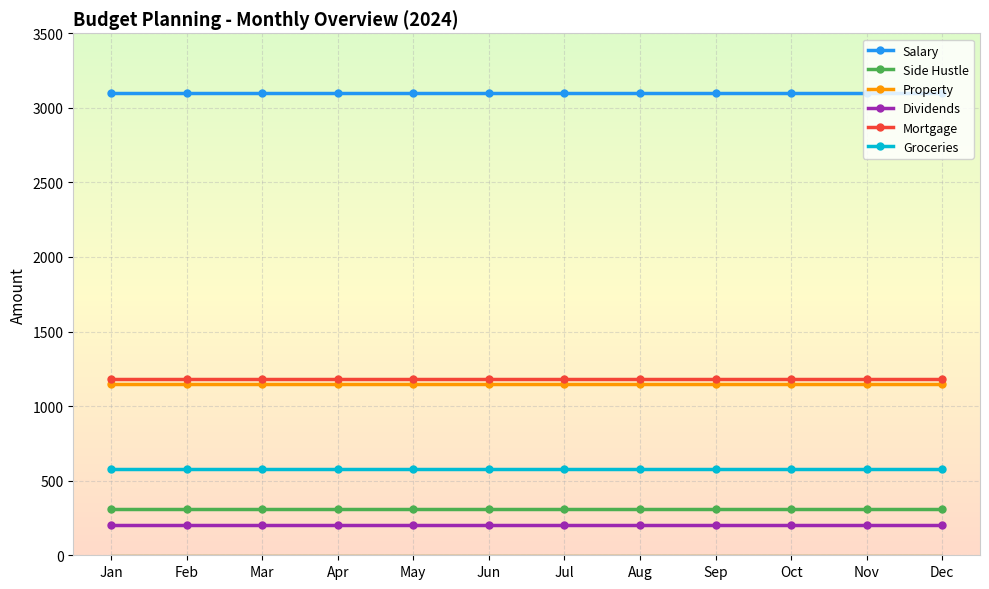

What is the spread (max minus min) of values at May?

2900